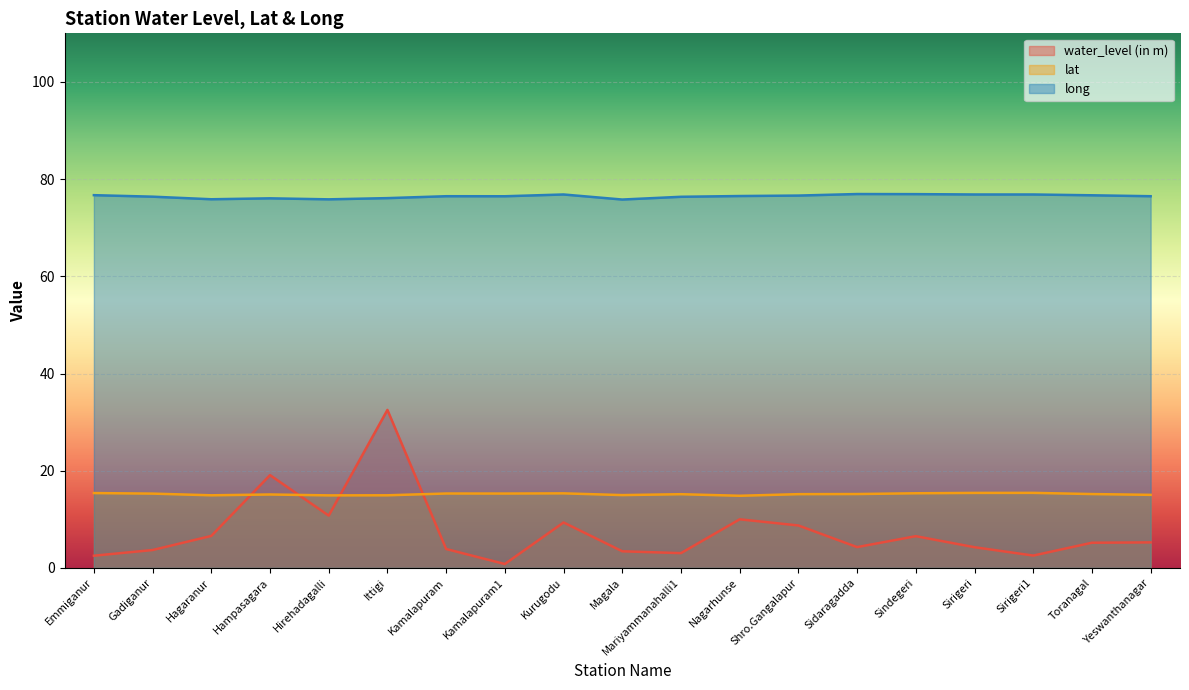

Count the number of categories in the chart.

19